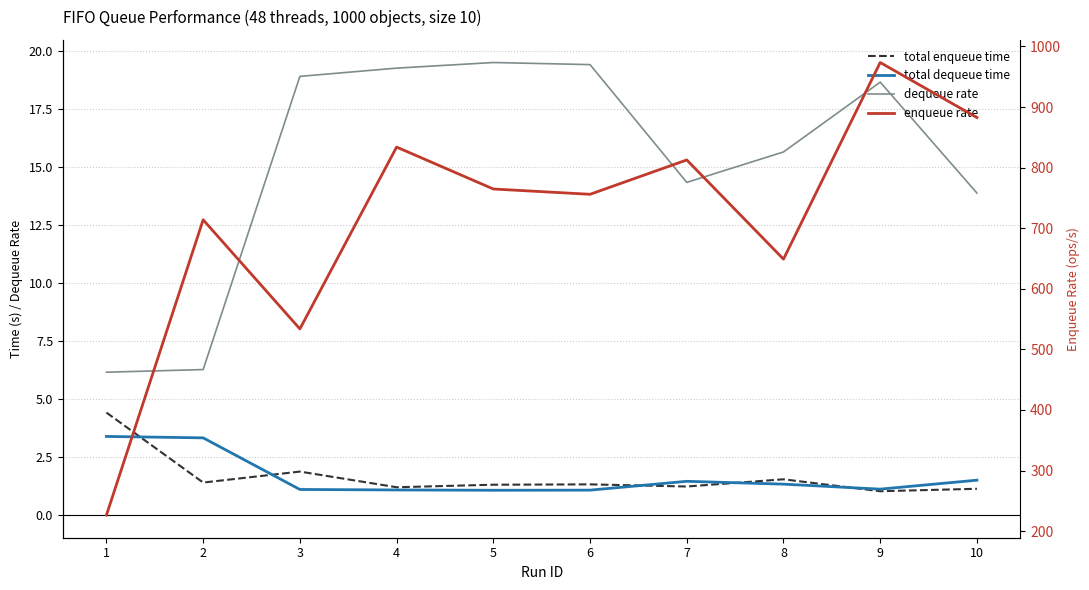

How many lines are shown in the chart?

4